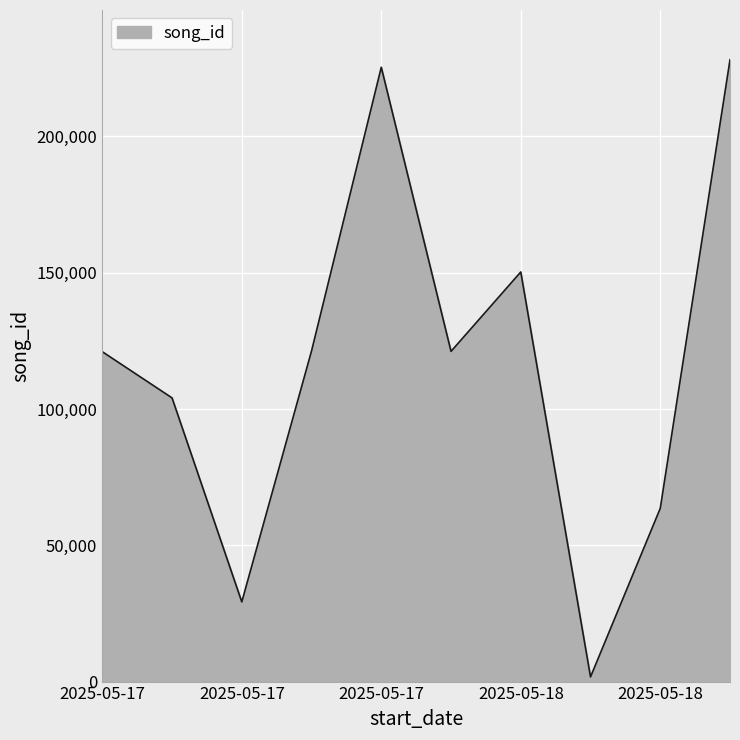

What is the difference between the maximum and minimum values?

226405